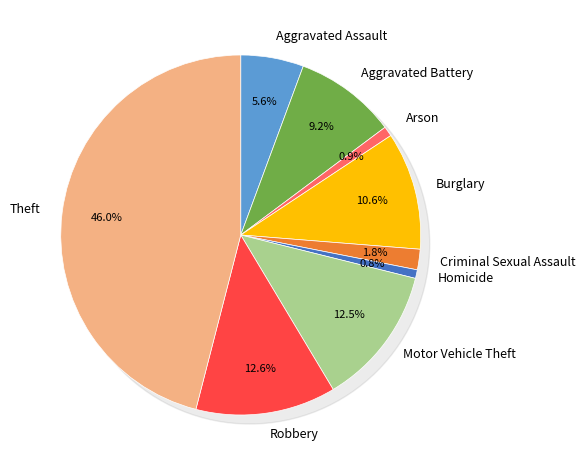

Which category has the smallest portion of the pie?

Homicide